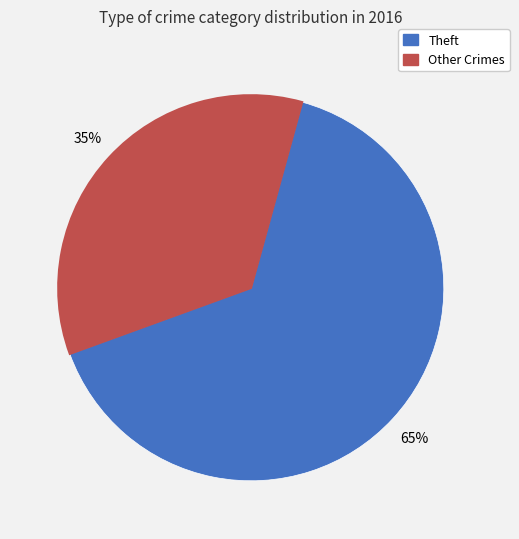

To the nearest percent, what is the average slice percentage?

50%